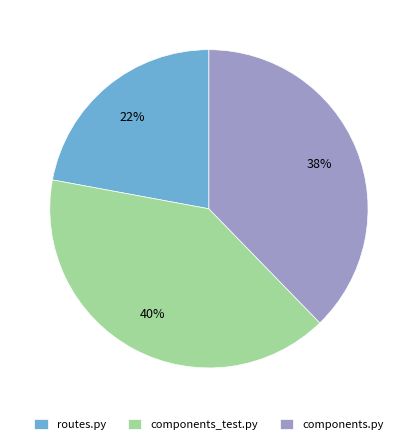

Is it true that components.py is 32% of the pie?

False